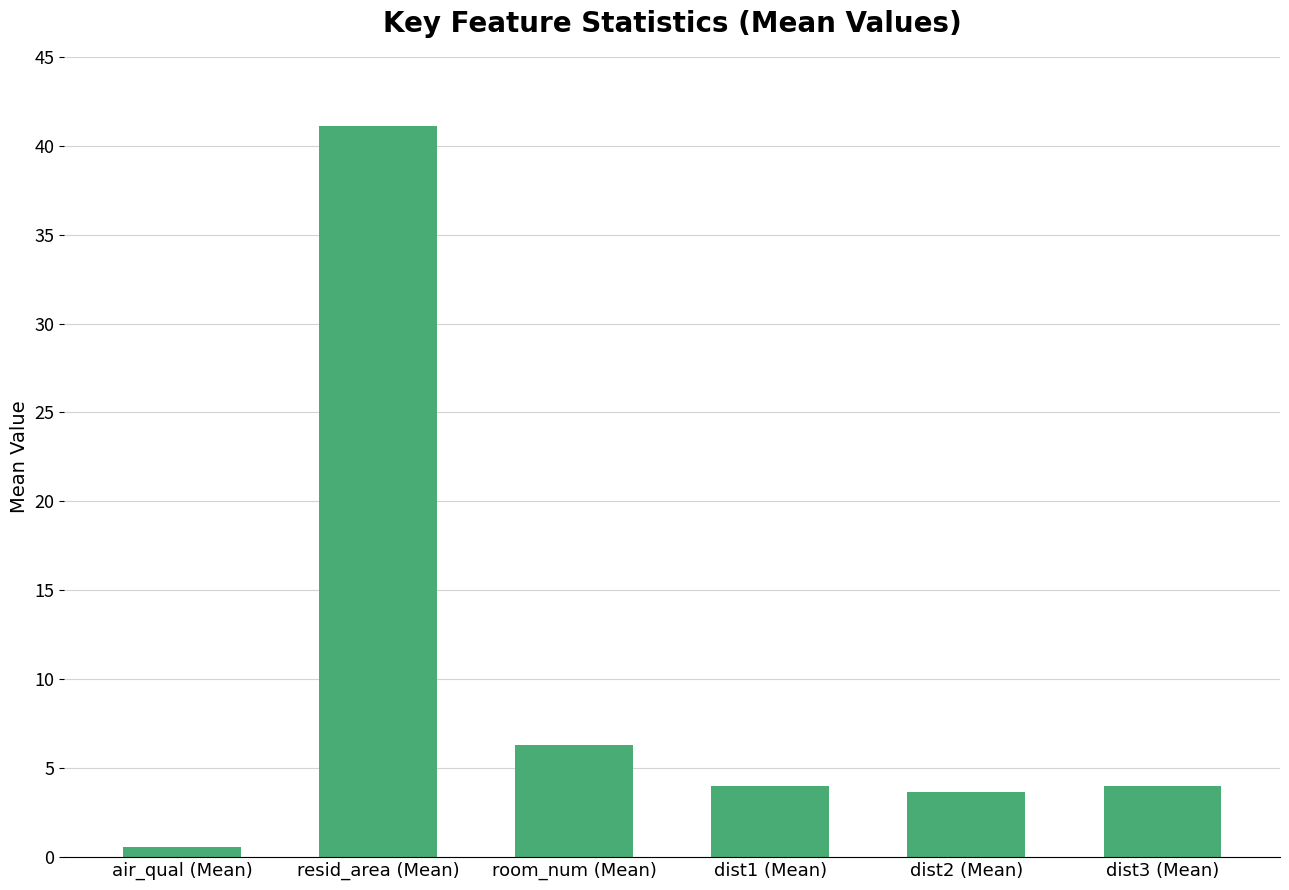

True or false: the data shows 10.9 at room_num (Mean).

False